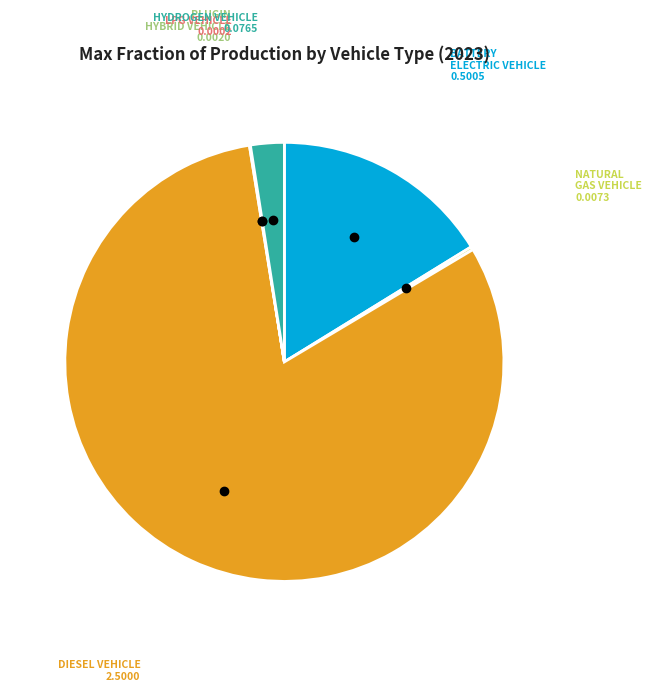

Does any single category account for the majority?

Yes